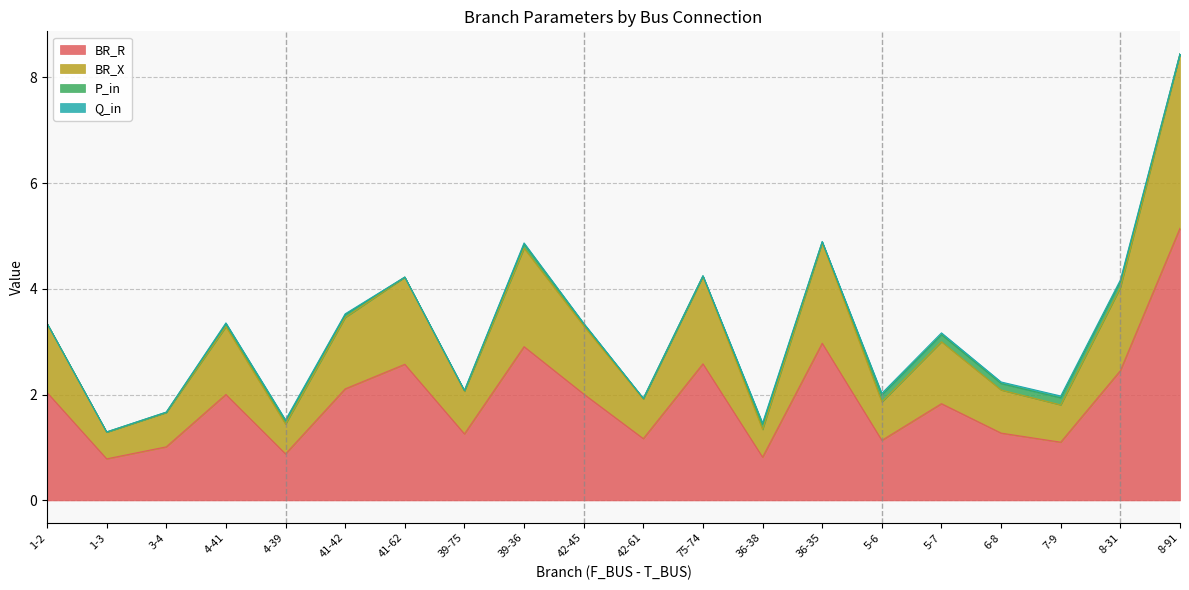

At which category is the sum across all series the highest?

8-91